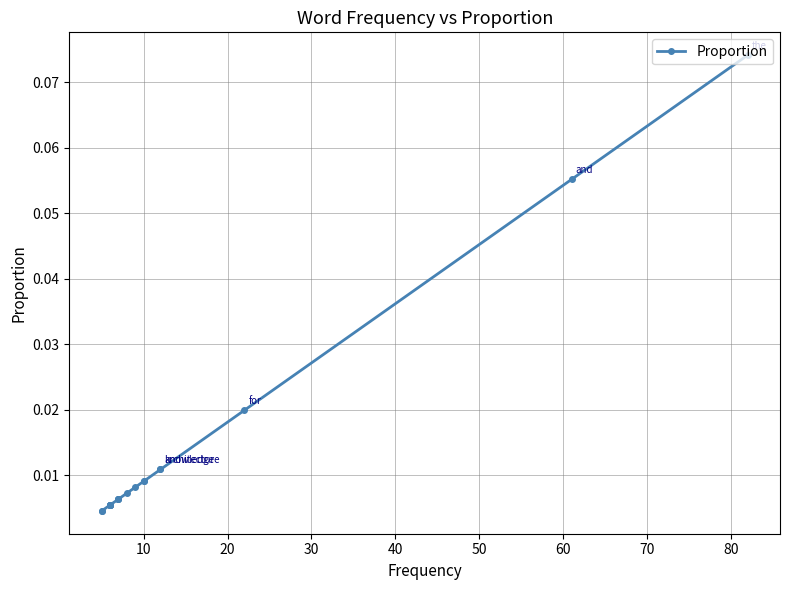

True or false: the data shows 0.0 at 90.

False